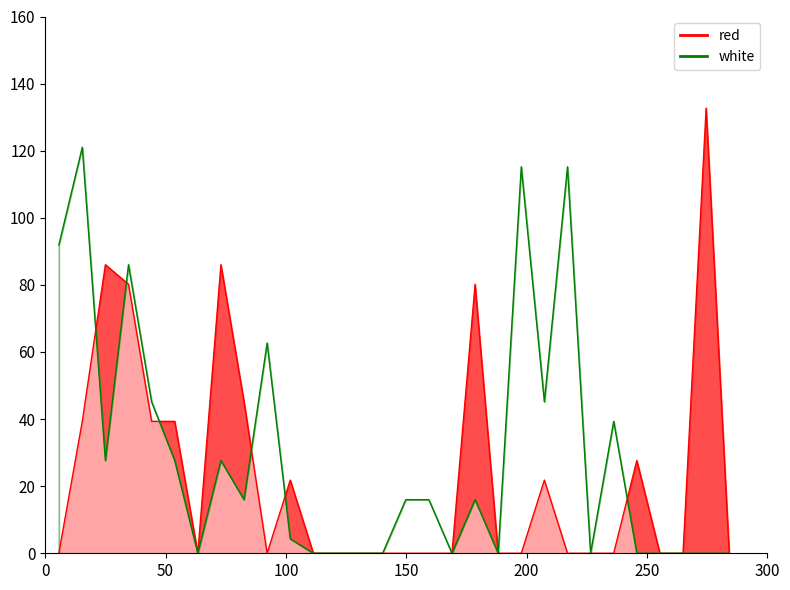

Which series has the largest total across all categories?

white